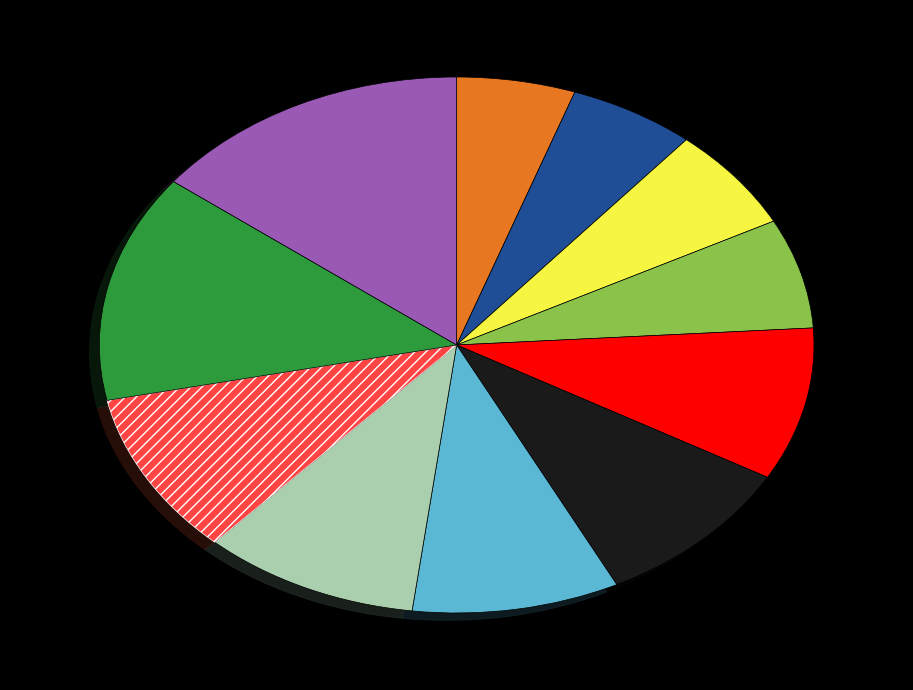

Is there any slice that represents more than half of the pie?

No